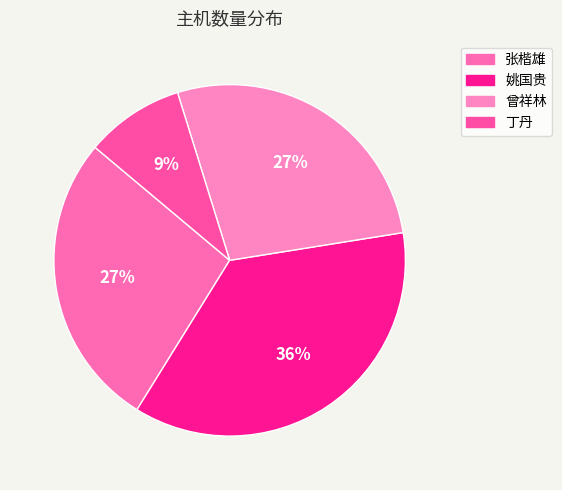

True or false: 丁丹 accounts for 18% of the total.

False